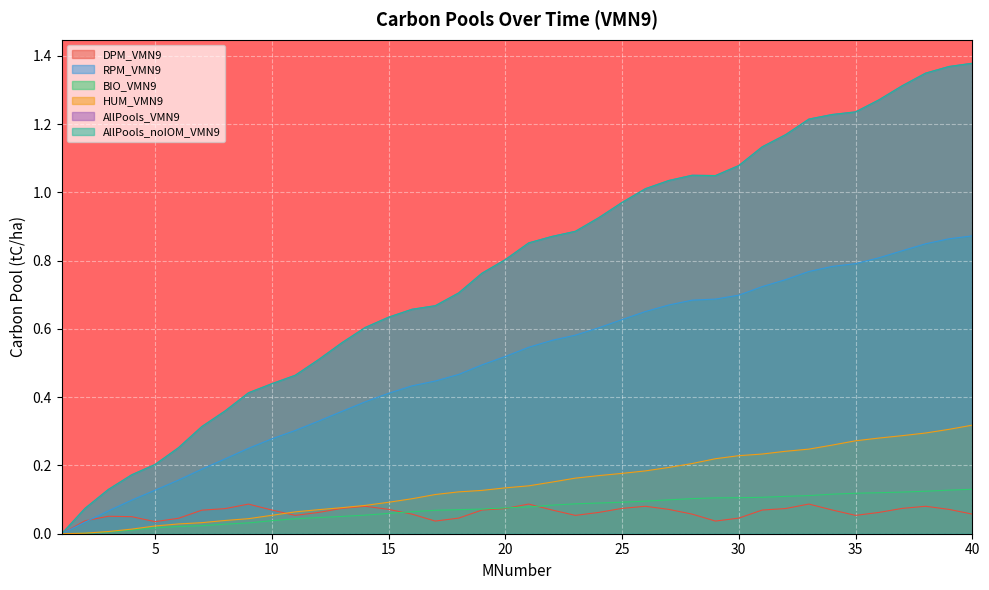

Which has a higher value, 38 or 3?

38